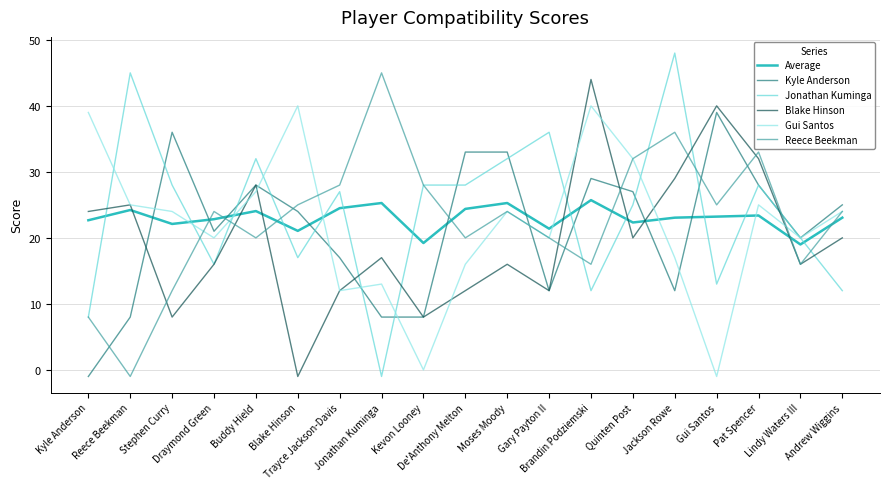

What is the greatest value displayed?

48.0